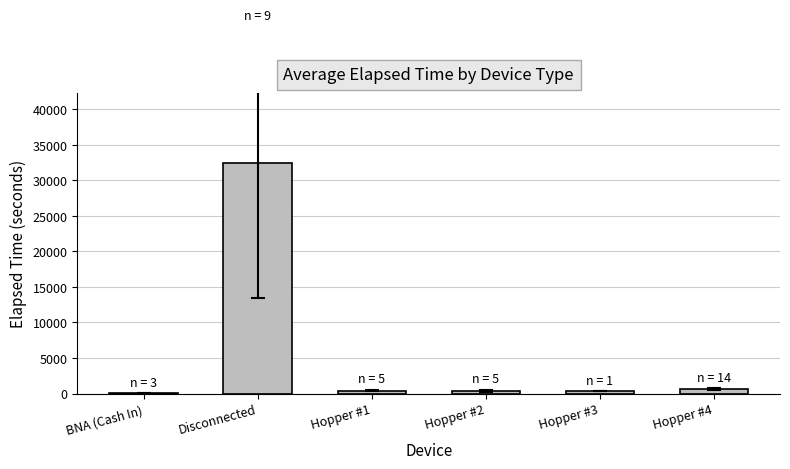

What is the greatest value displayed?

32491.3